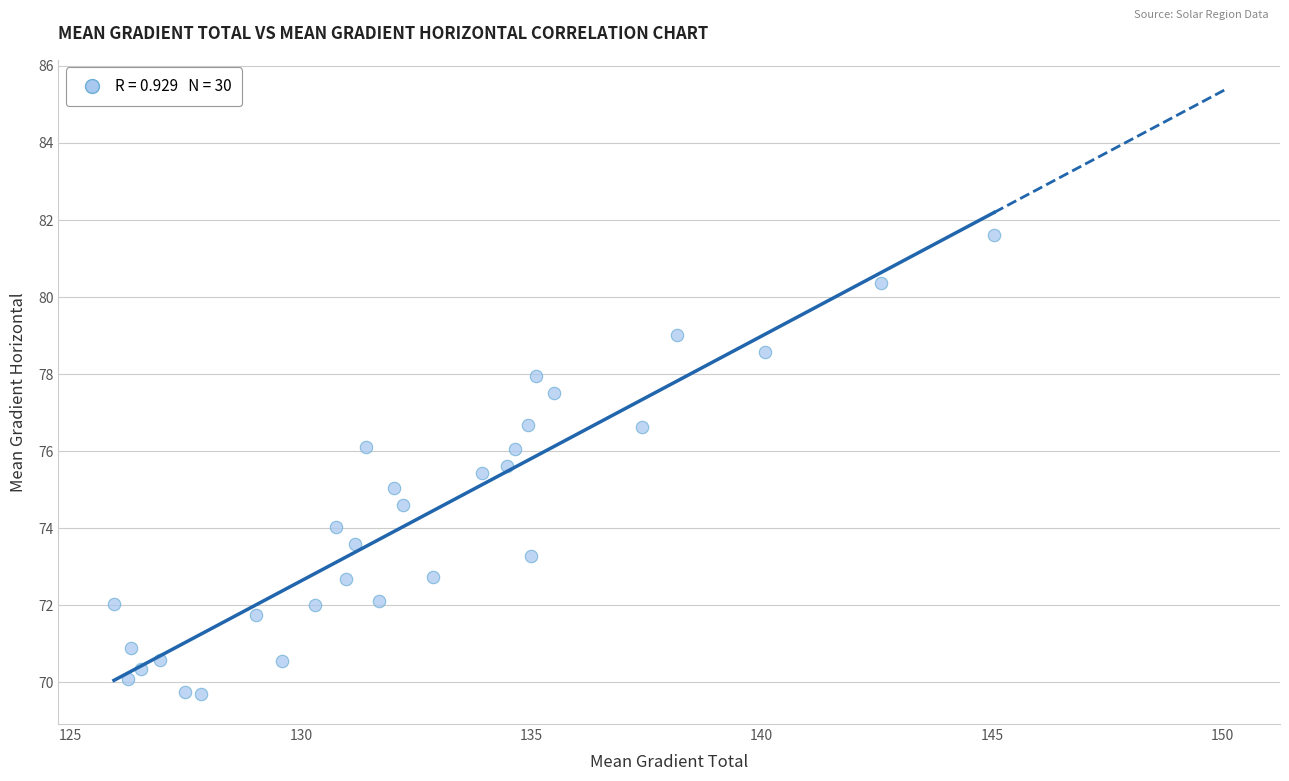

What is the range of X values (max minus min)?

19.1